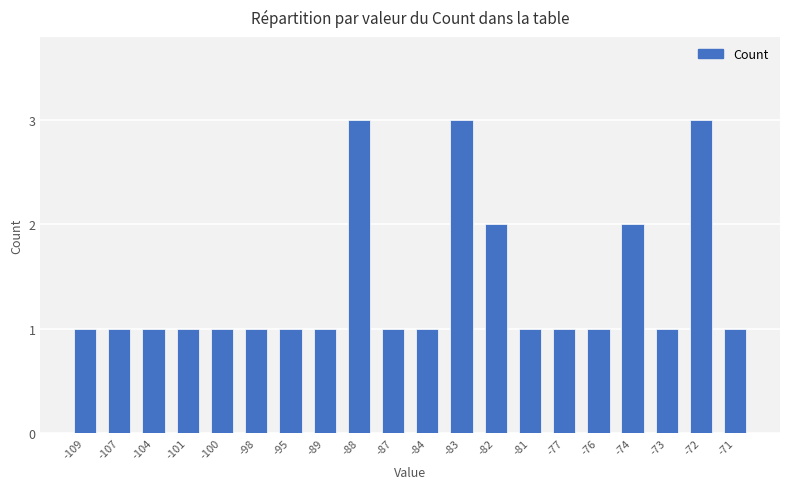

The value at -71 is 1. True or false?

True